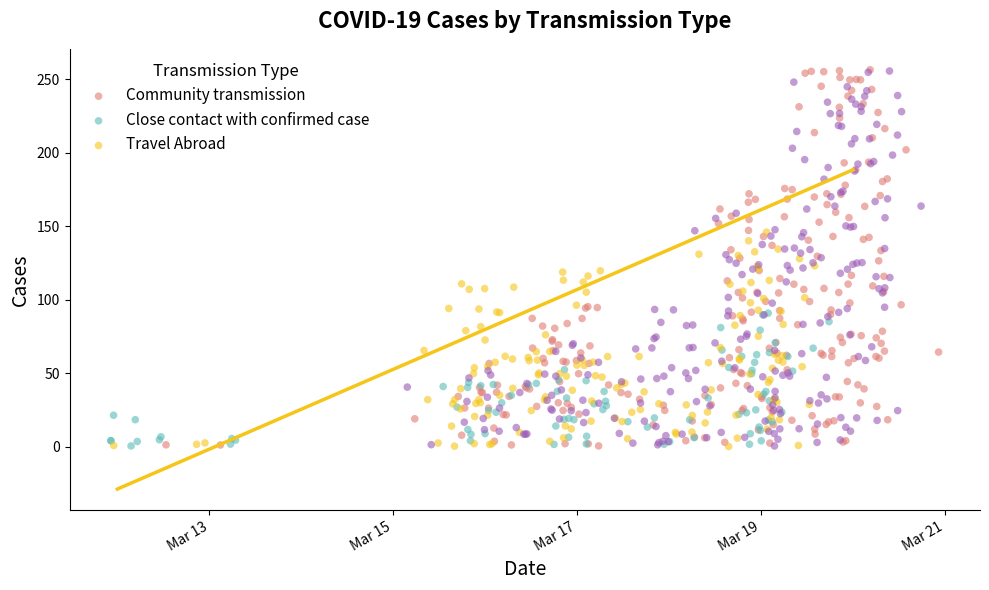

What is the change in value from Mar 17 to 5?

-14.3